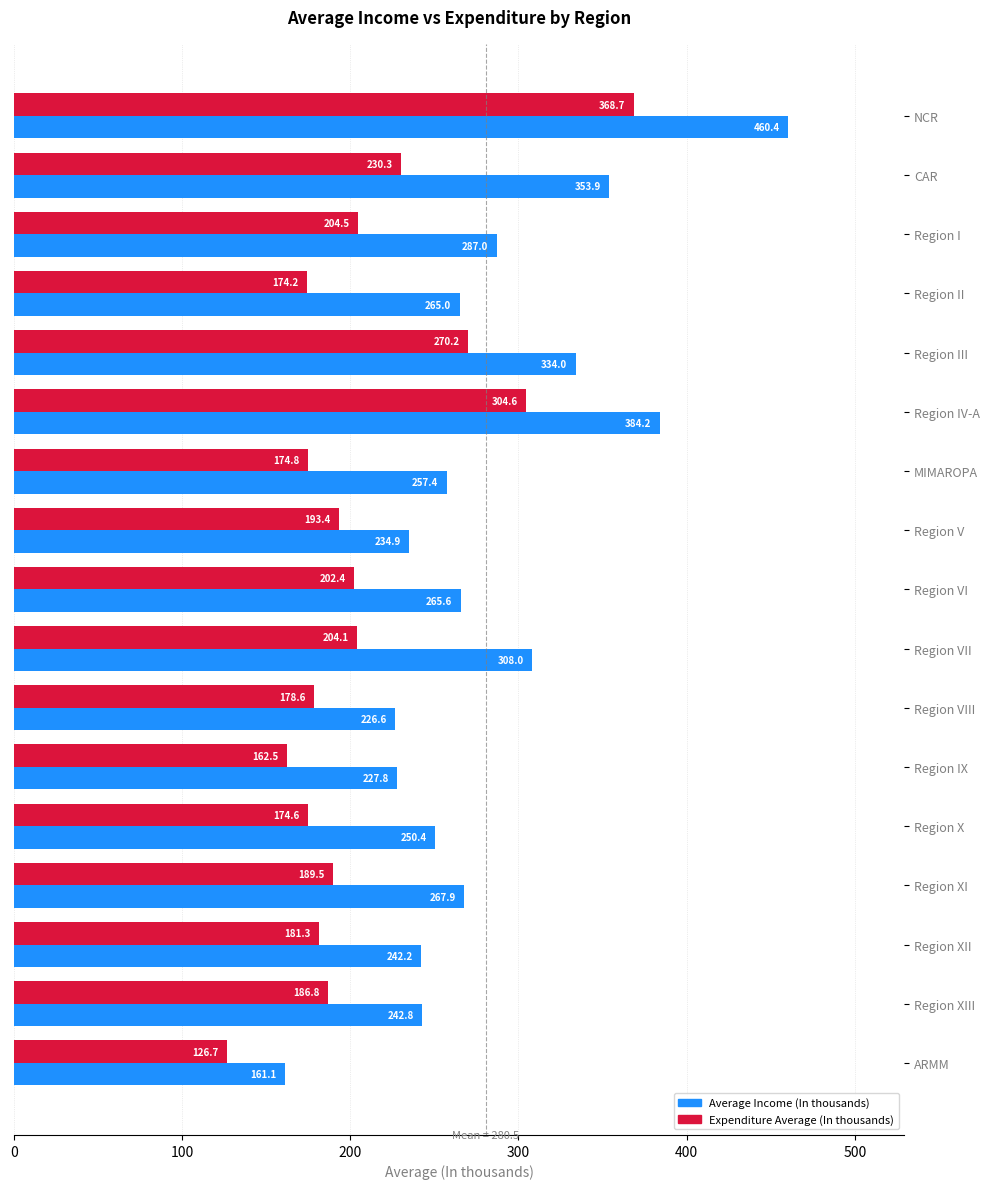

What is the approximate value of Expenditure Average (In thousands) at Region VII?

204.1